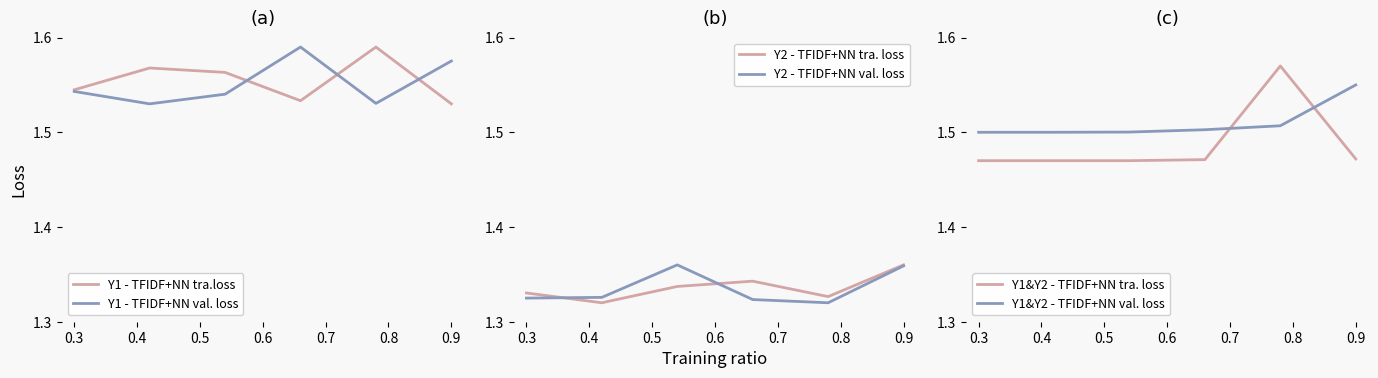

What are all the series names shown in the legend?

Y1 - TFIDF+NN tra.loss, Y1 - TFIDF+NN val. loss, Y2 - TFIDF+NN tra. loss, Y2 - TFIDF+NN val. loss, Y1&Y2 - TFIDF+NN tra. loss, Y1&Y2 - TFIDF+NN val. loss